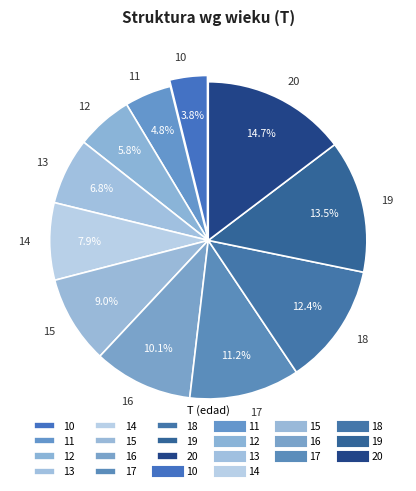

The 15 slice represents 9% of the pie. True or false?

True